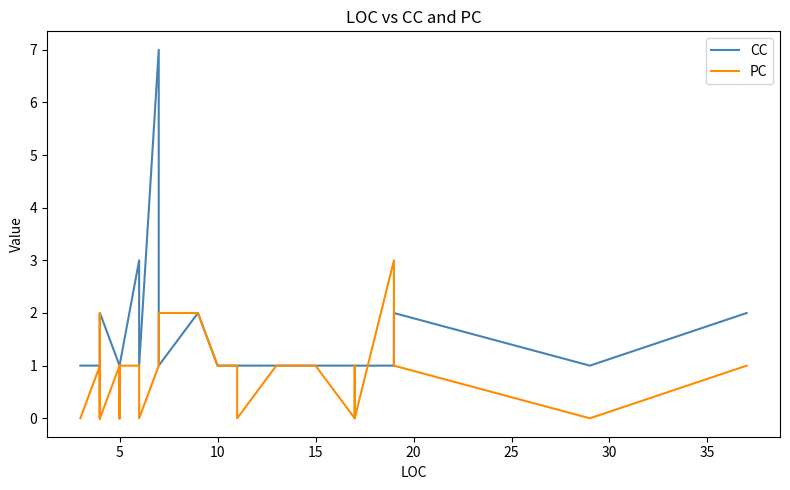

Reading left to right, list all the values displayed in this chart.

CC: 1	1	1	1	1	1	1	2	2	1	2	2	1	1	1	1	1	1	3	1	7	1	2	1	1	1	1	1	1	1	1	1	1	2	1	2
PC: 0	1	1	0	2	1	0	2	0	1	1	0	1	0	1	0	1	1	1	0	1	2	2	1	1	0	1	1	1	0	1	0	3	1	0	1